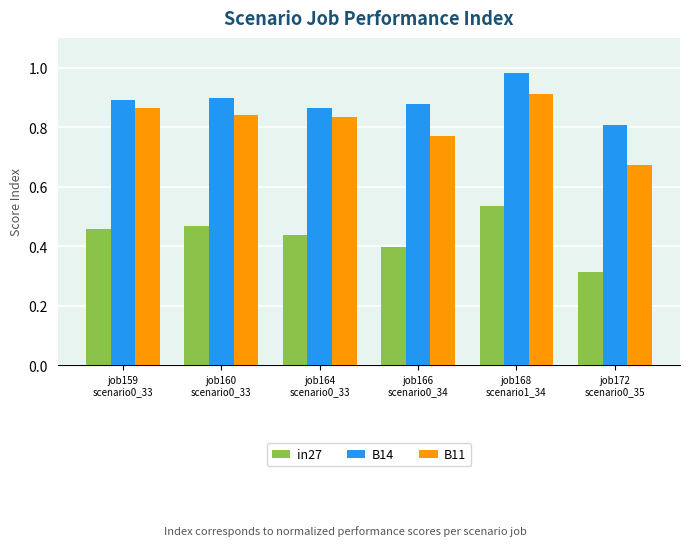

Which series has the largest range (max minus min)?

B11